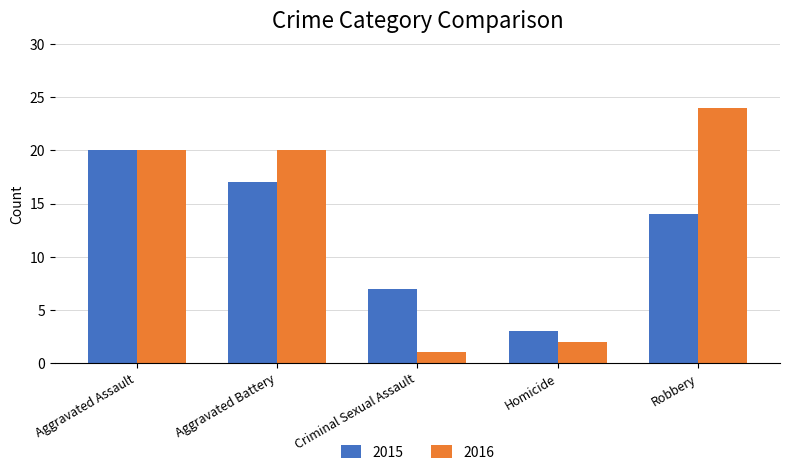

How many values in the 2015 series are below 14?

2